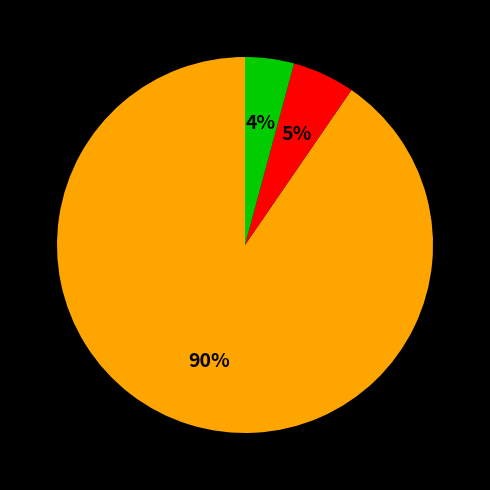

Count the number of slices in the pie.

3